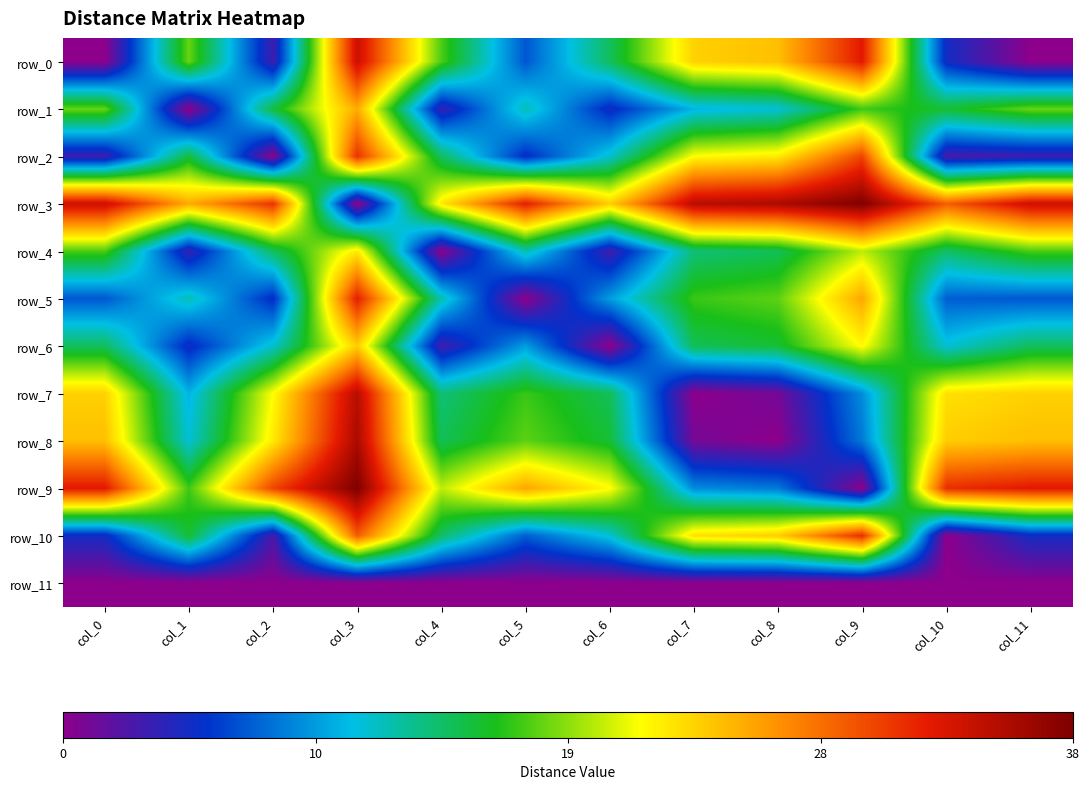

Reading left to right, extract all data points from this chart.

row_0: 0.0	18.1	3.0	34.0	17.4	6.8	14.5	23.9	24.7	32.7	4.7	0.0
row_1: 18.1	0.0	15.3	25.6	3.4	12.1	4.8	10.4	11.3	17.2	15.6	18.1
row_2: 3.0	15.3	0.0	31.4	14.5	5.0	11.5	21.8	22.7	30.5	2.6	3.0
row_3: 34.0	25.6	31.4	0.0	22.7	32.3	24.0	35.0	35.7	37.9	29.3	34.0
row_4: 17.4	3.4	14.5	22.7	0.0	12.3	2.9	13.8	14.7	20.2	14.2	17.4
row_5: 6.8	12.1	5.0	32.3	12.3	0.0	9.6	17.0	17.9	25.9	7.1	6.8
row_6: 14.5	4.8	11.5	24.0	2.9	9.6	0.0	14.6	15.6	21.9	11.3	14.5
row_7: 23.9	10.4	21.8	35.0	13.8	17.0	14.6	0.0	0.9	8.9	23.1	23.9
row_8: 24.7	11.3	22.7	35.7	14.7	17.9	15.6	0.9	0.0	8.2	24.0	24.7
row_9: 32.7	17.2	30.5	37.9	20.2	25.9	21.9	8.9	8.2	0.0	31.6	32.7
row_10: 4.7	15.6	2.6	29.3	14.2	7.1	11.3	23.1	24.0	31.6	0.0	4.7
row_11: 0.0	0.0	0.0	0.0	0.0	0.0	0.0	0.0	0.0	0.0	0.0	0.0